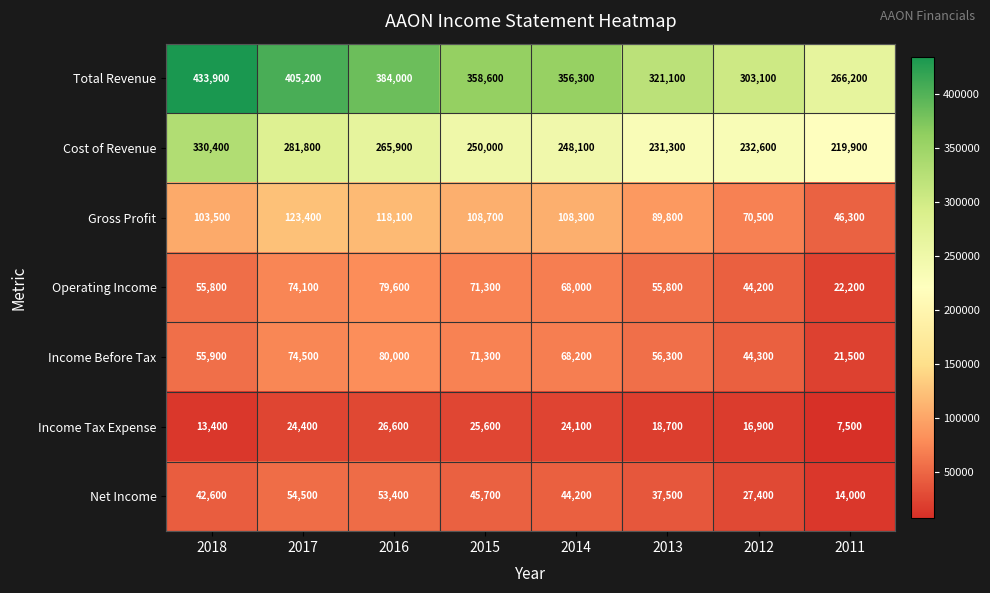

What is the average value of the Income Tax Expense series?

19650